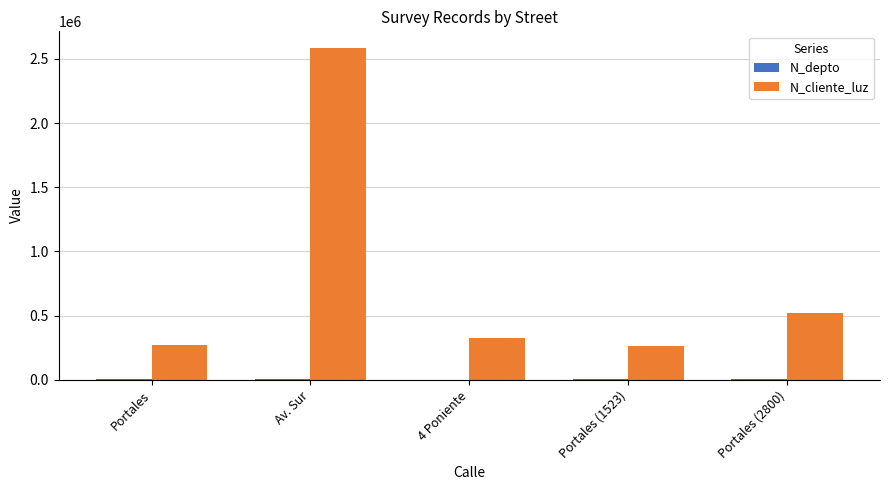

Is it true that N_cliente_luz equals 513574 at 4 Poniente?

False